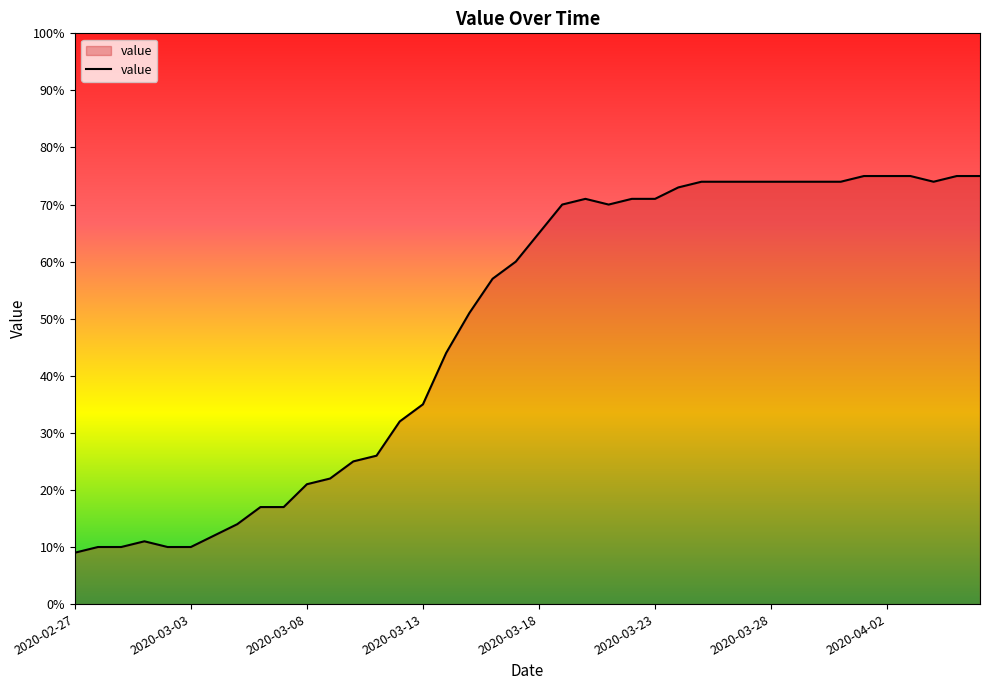

Count the number of categories in the chart.

40